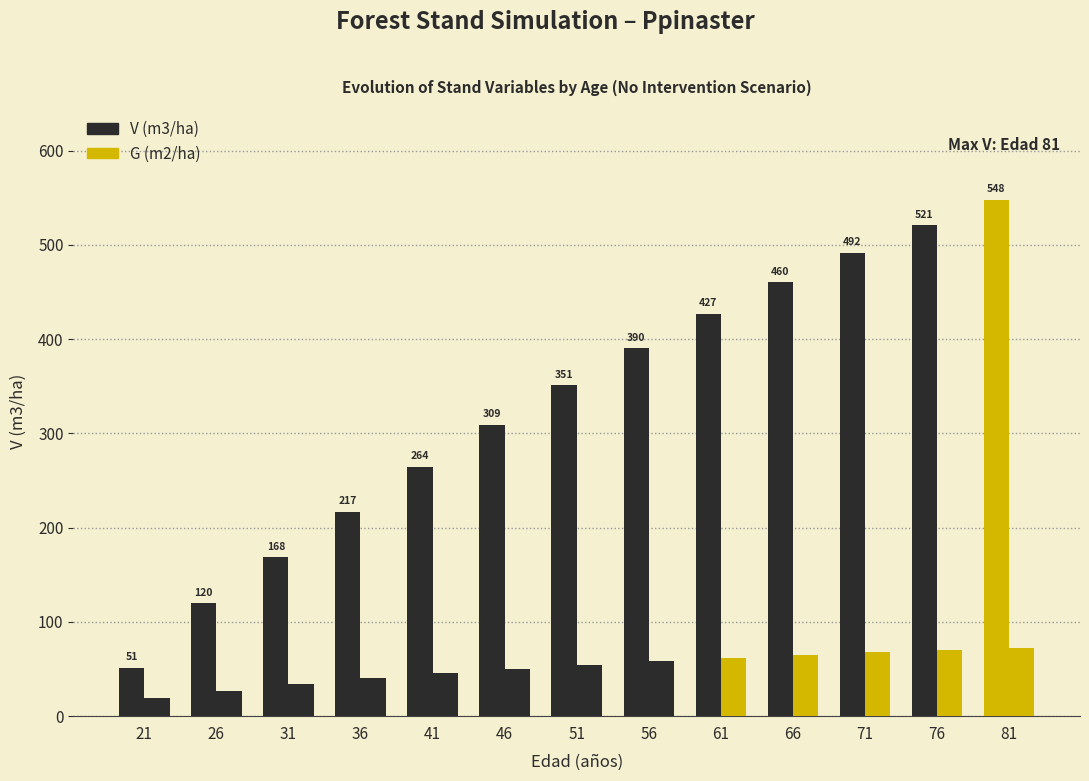

Are the bars grouped side by side (vs. stacked)?

Yes